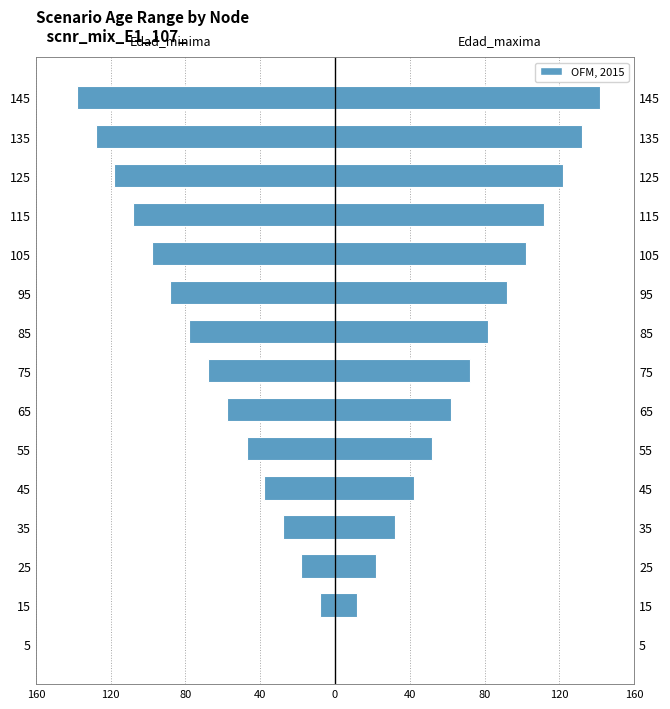

At 35, list the series in order from largest to smallest.

Edad_maxima, Edad_minima